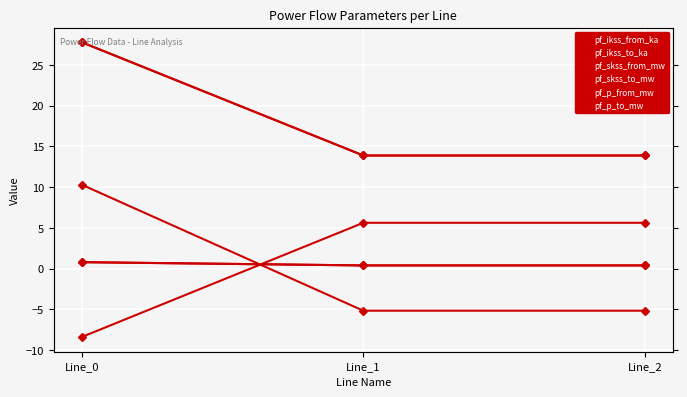

What is the maximum value shown in the chart?

27.8